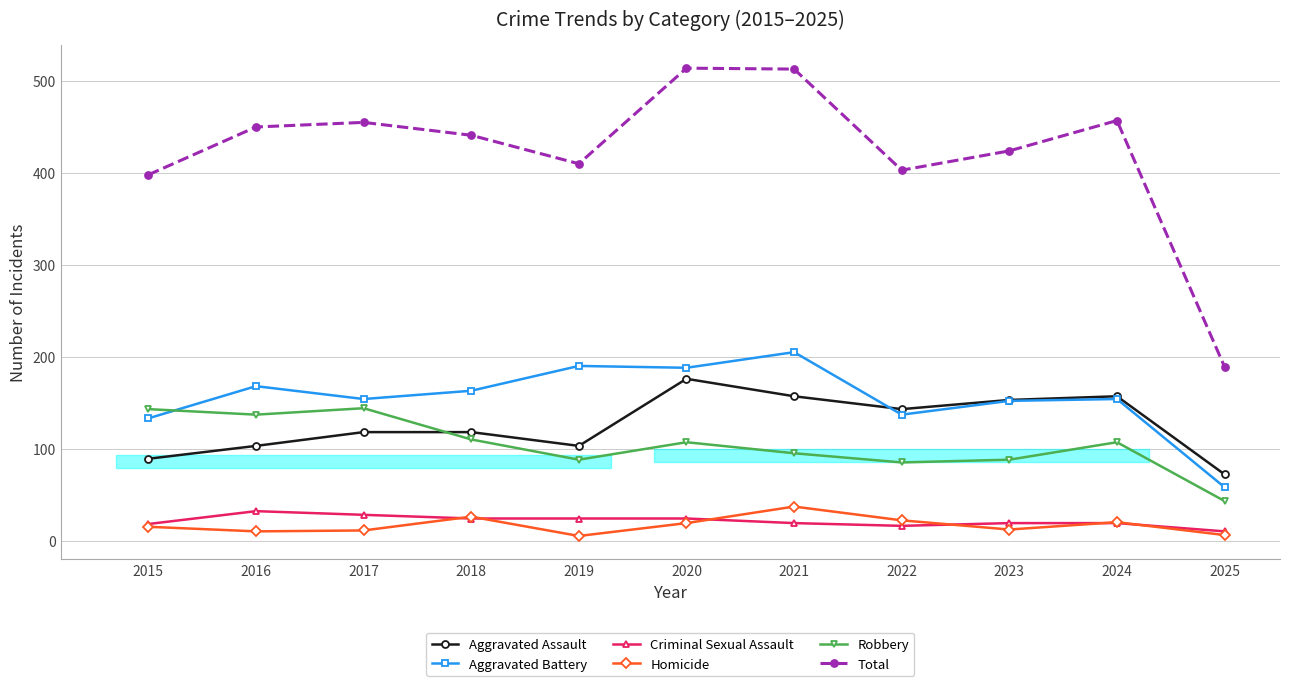

Is it true that Aggravated Battery equals 205 at 2021?

True